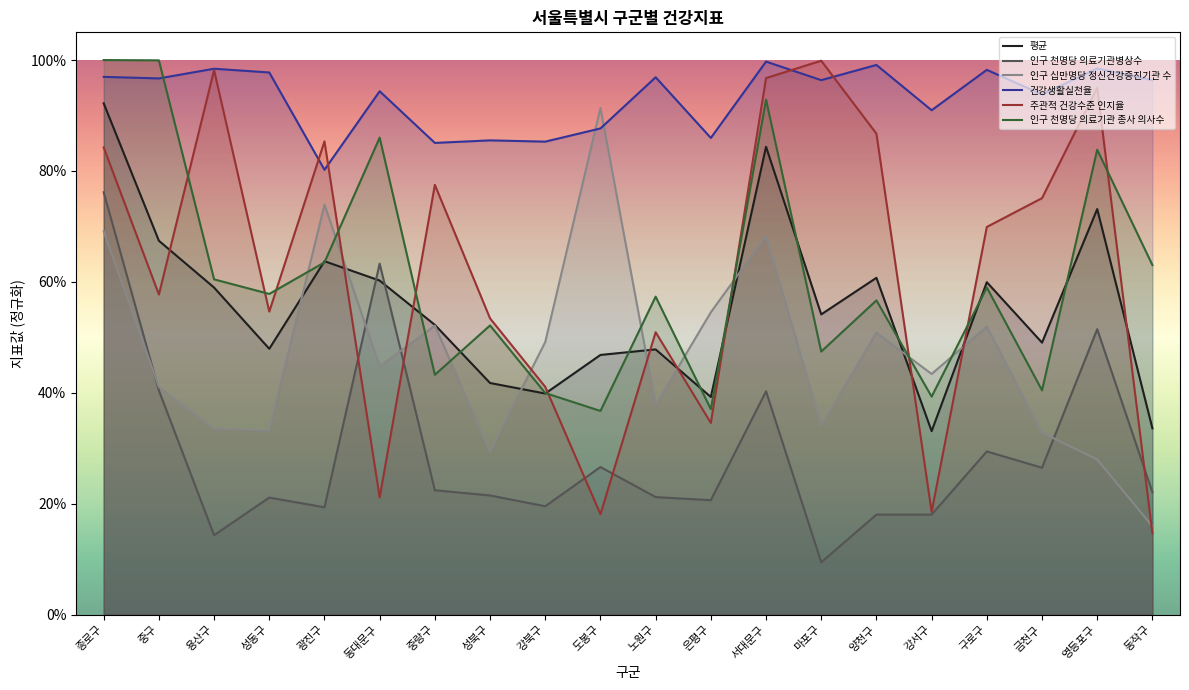

Between 강북구 and 은평구, which series saw the biggest shift?

주관적 건강수준 인지율